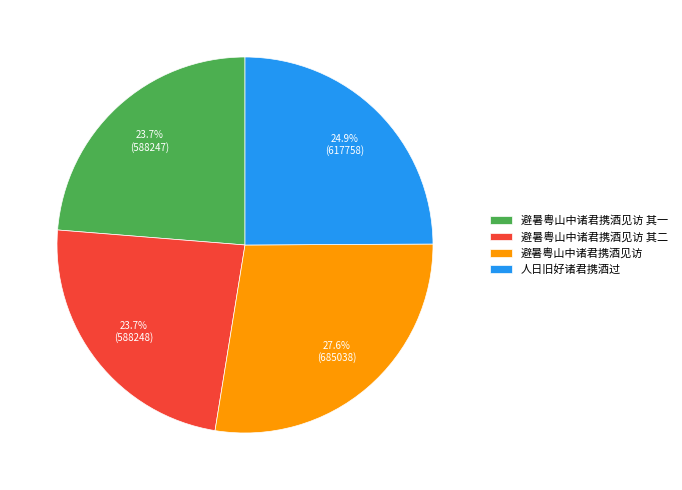

How many segments does this pie chart have?

4